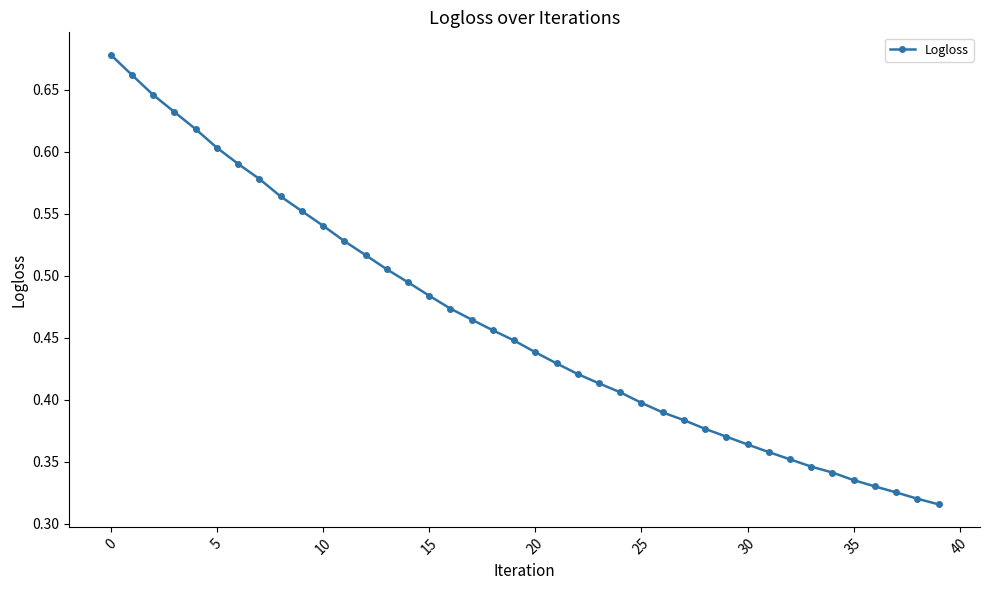

What is the sum of all values?

18.4